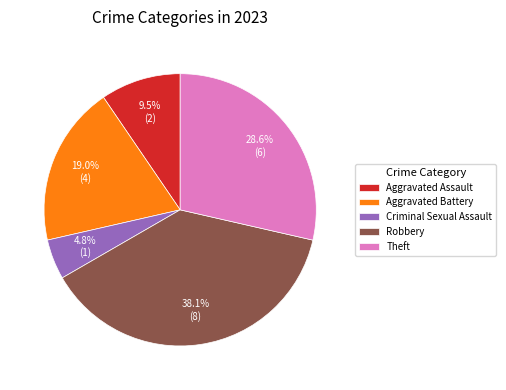

How many segments does this pie chart have?

5